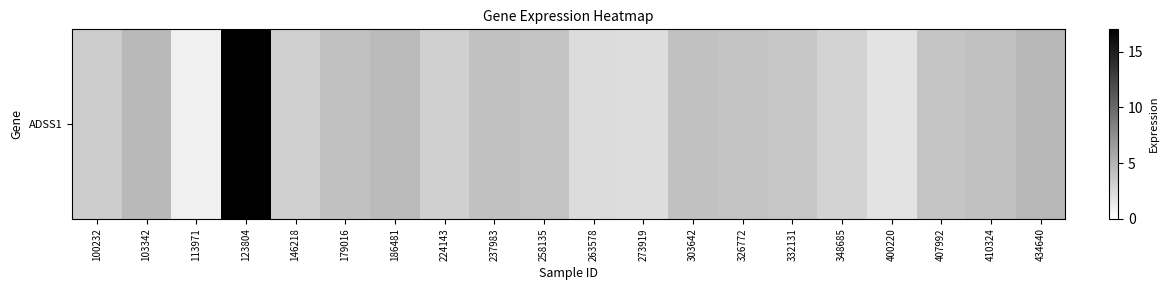

Which category has the highest value across all series?

123804